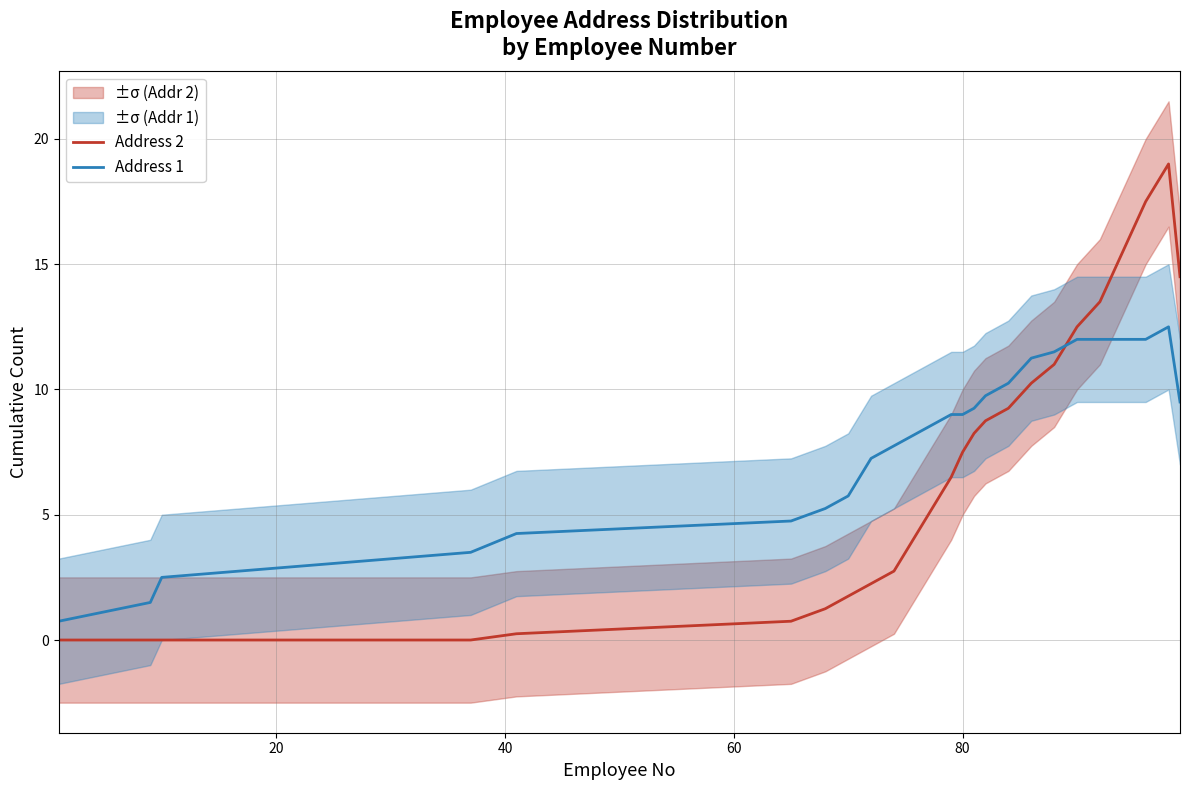

What is the maximum value for Address 2?

19.0